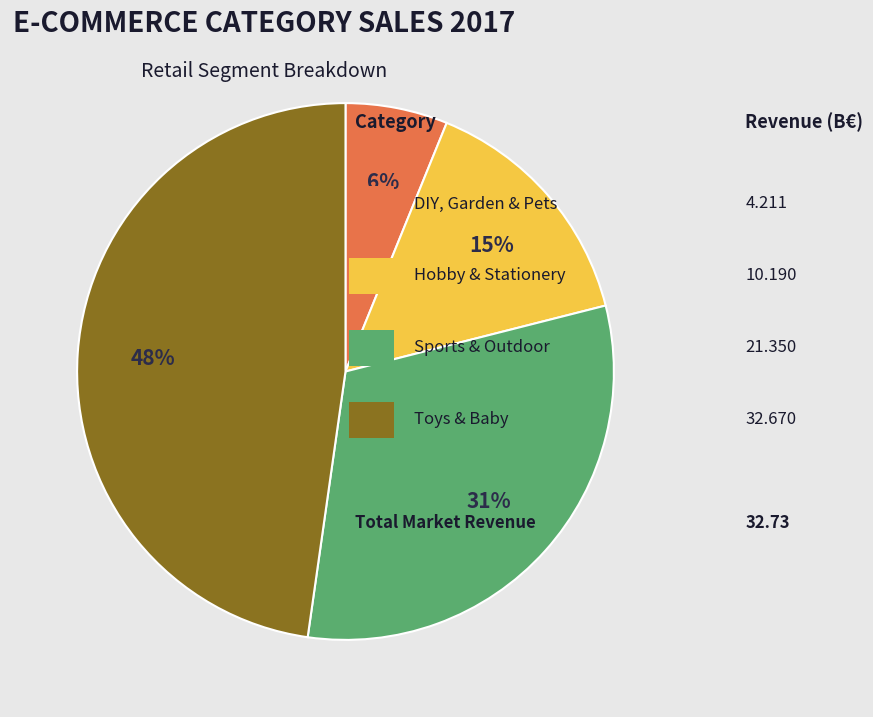

To the nearest percent, what is the difference between the largest and smallest slice percentages?

42%